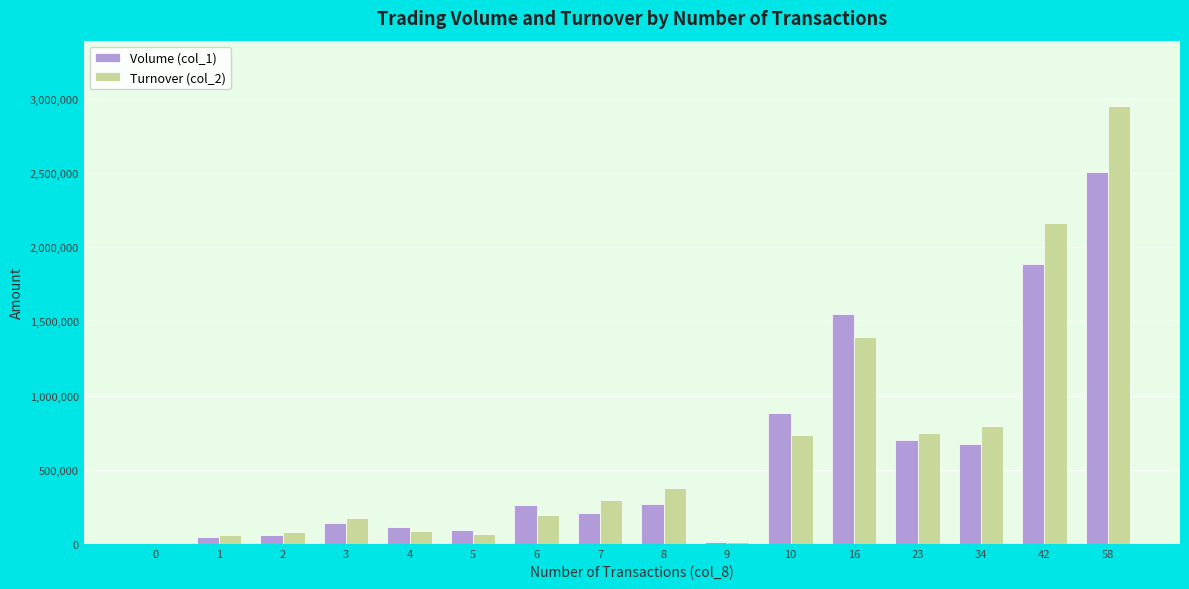

The value of Turnover (col_2) at 6 is 194050. True or false?

True